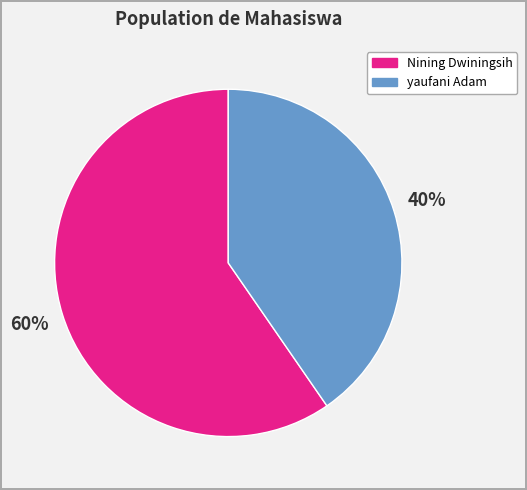

Which category has the smallest portion of the pie?

yaufani Adam